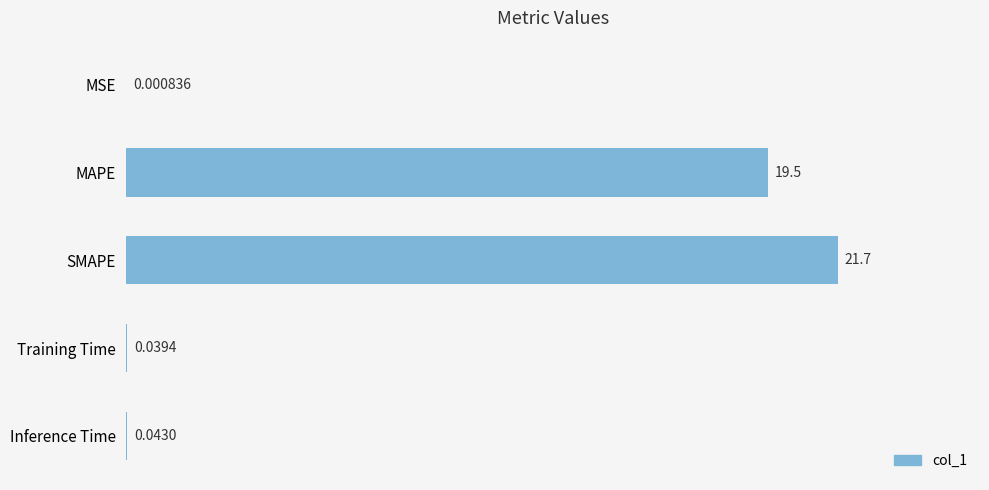

What is the change in value from MSE to MAPE?

+19.5